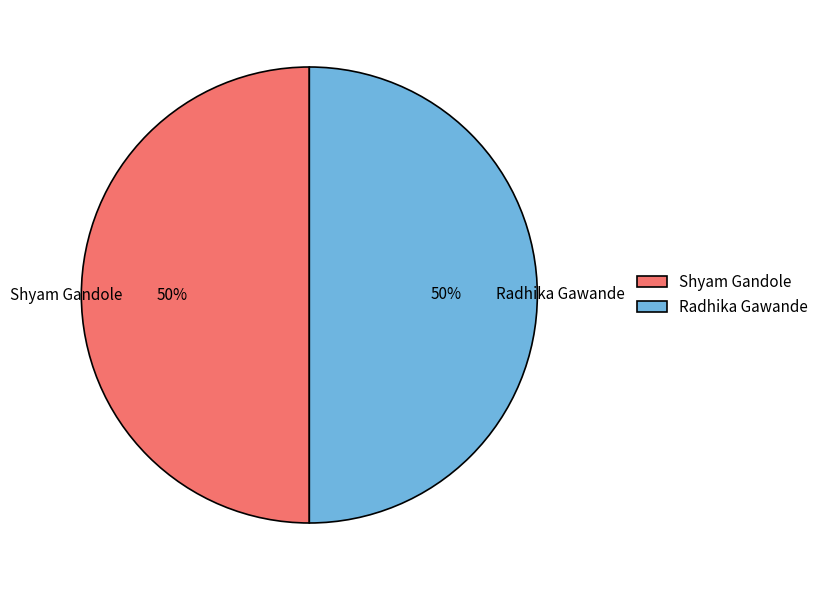

What is the ratio of the value at Shyam Gandole to the value at Radhika Gawande?

1.0